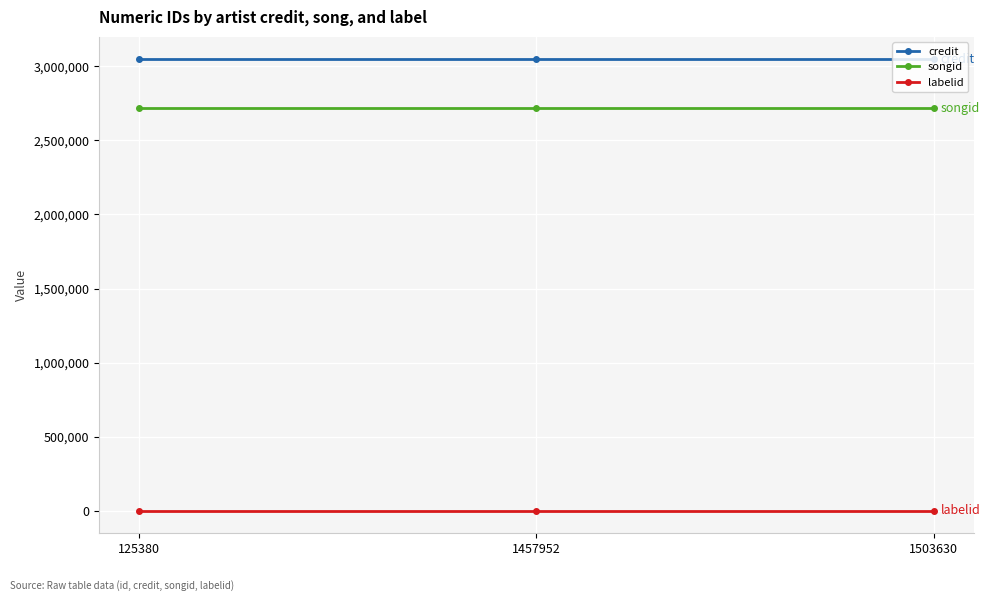

What is the minimum value shown in the chart?

3267